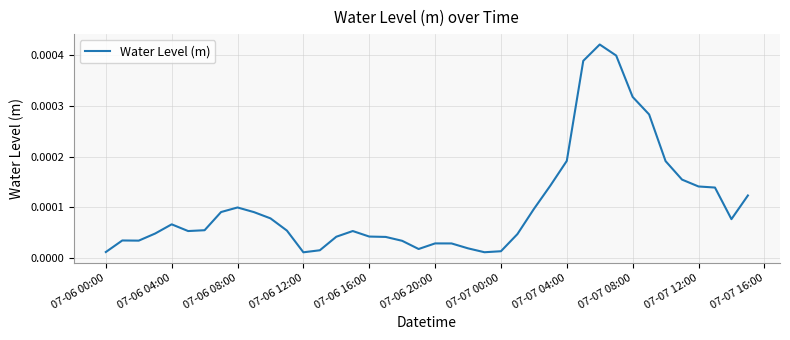

Does the chart have visible grid lines?

Yes